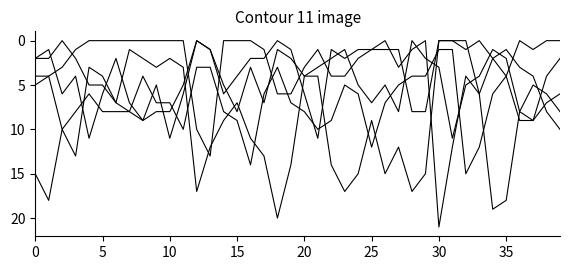

How many lines are shown in the chart?

5